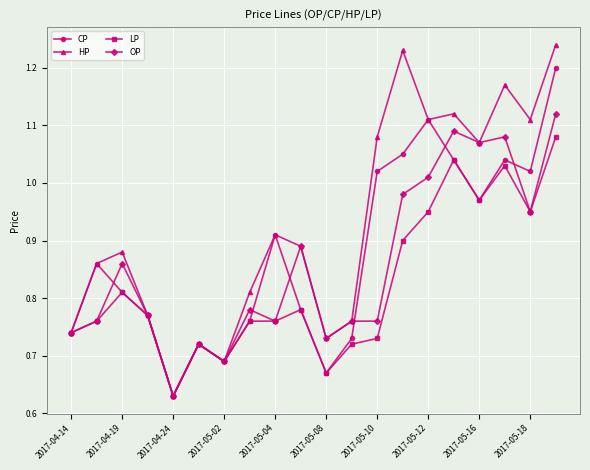

Rank the series by their maximum value, from highest to lowest.

HP, CP, OP, LP